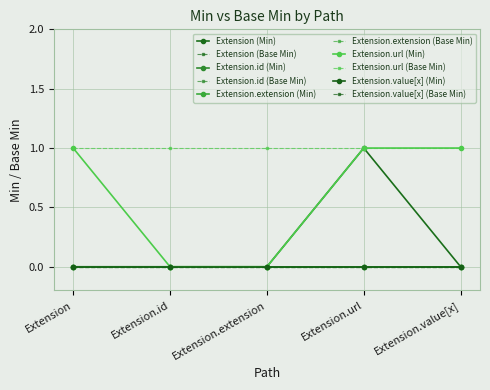

Is this an area chart (filled region under the line)?

No